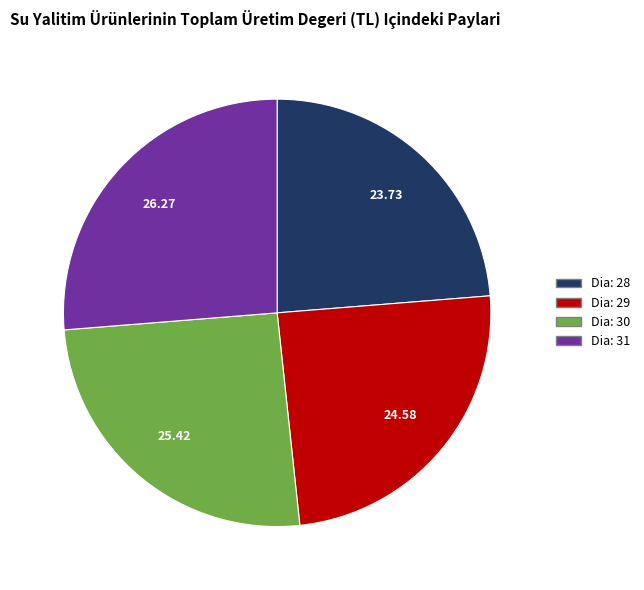

Rank the categories by value from highest to lowest.

Dia: 31, Dia: 30, Dia: 29, Dia: 28